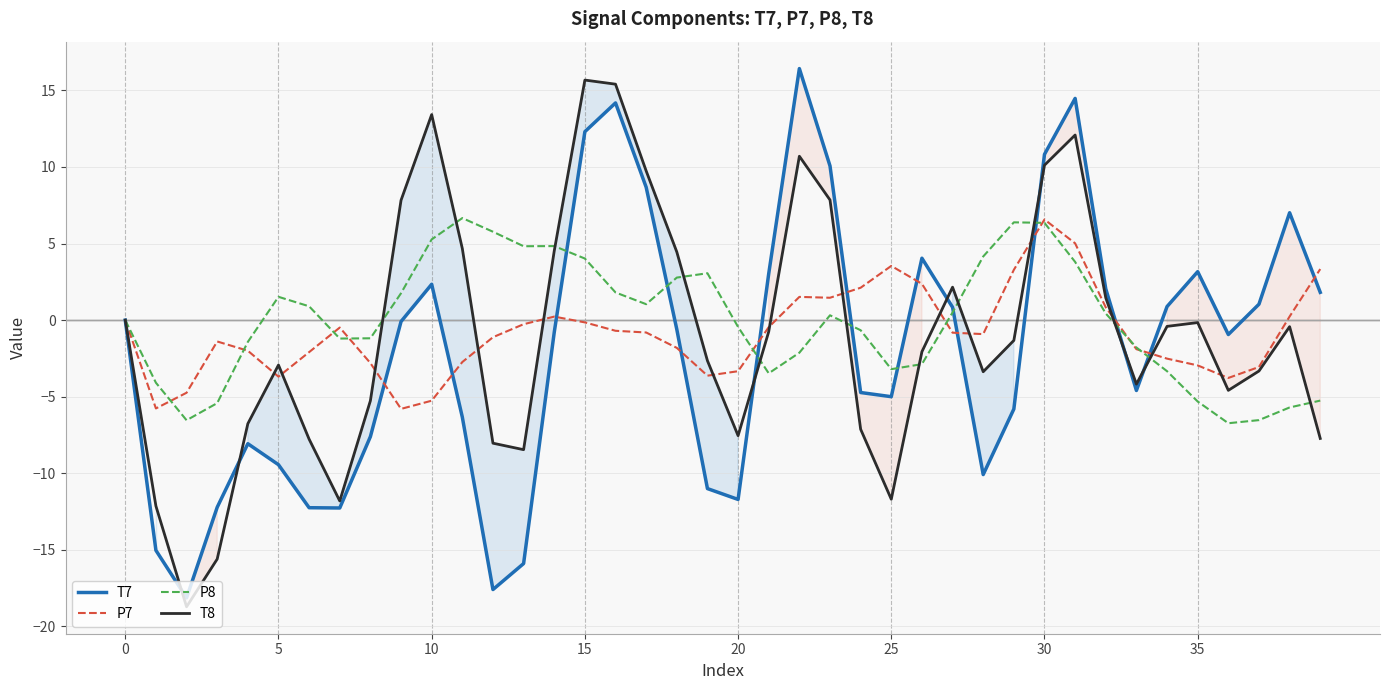

Rank the series by their maximum value, from highest to lowest.

T7, T8, P8, P7